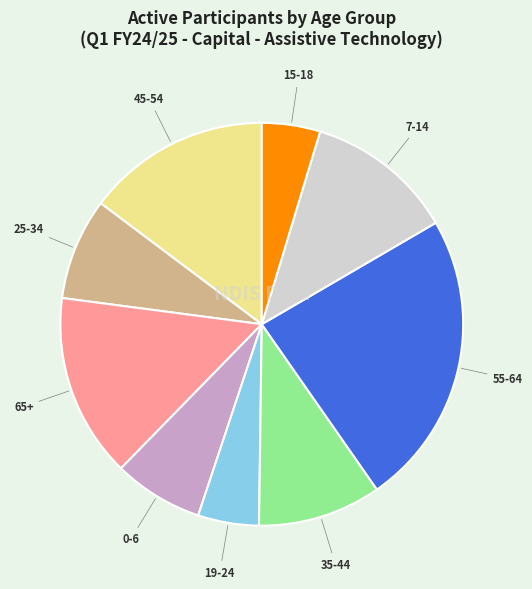

Is there any slice that represents more than half of the pie?

No